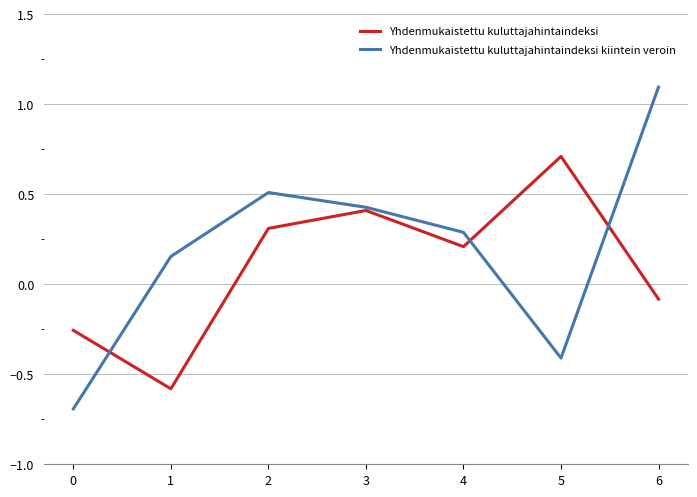

Rank the series at 0 from highest to lowest value.

Yhdenmukaistettu kuluttajahintaindeksi, Yhdenmukaistettu kuluttajahintaindeksi kiintein veroin